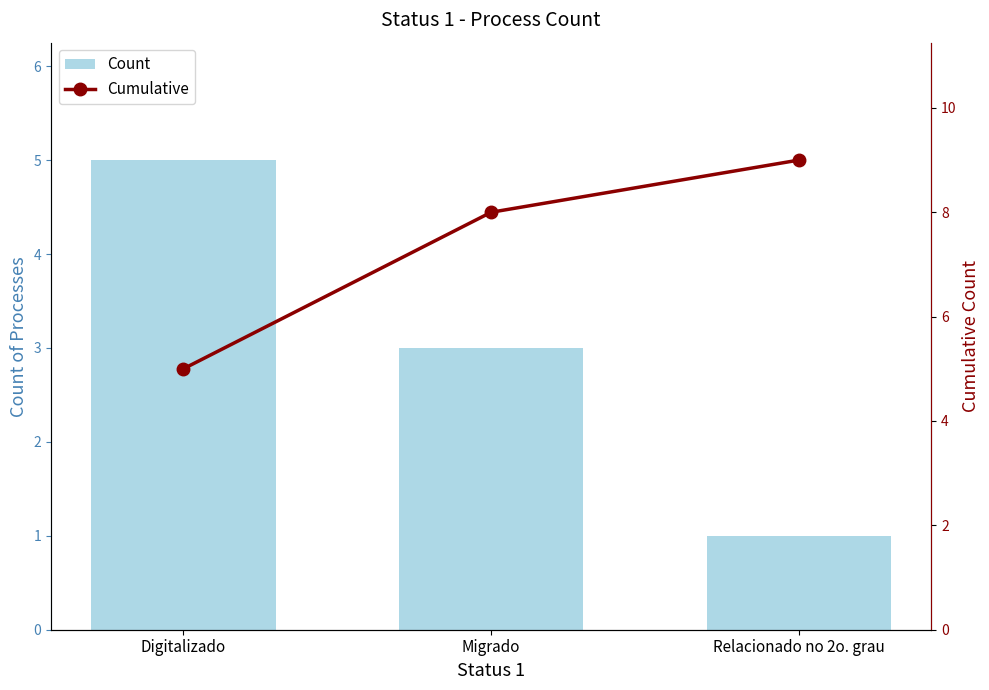

What is the label of the 1st bar from the left?

Digitalizado